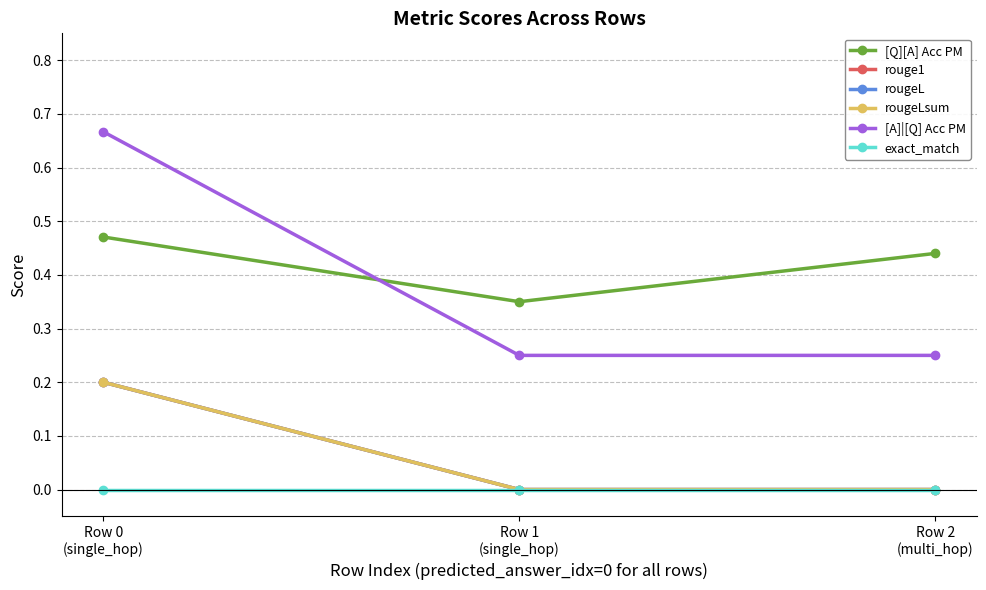

Is the value of rougeLsum at Row 1
(single_hop) greater than the value of [Q][A] Acc PM at Row 2
(multi_hop)?

No